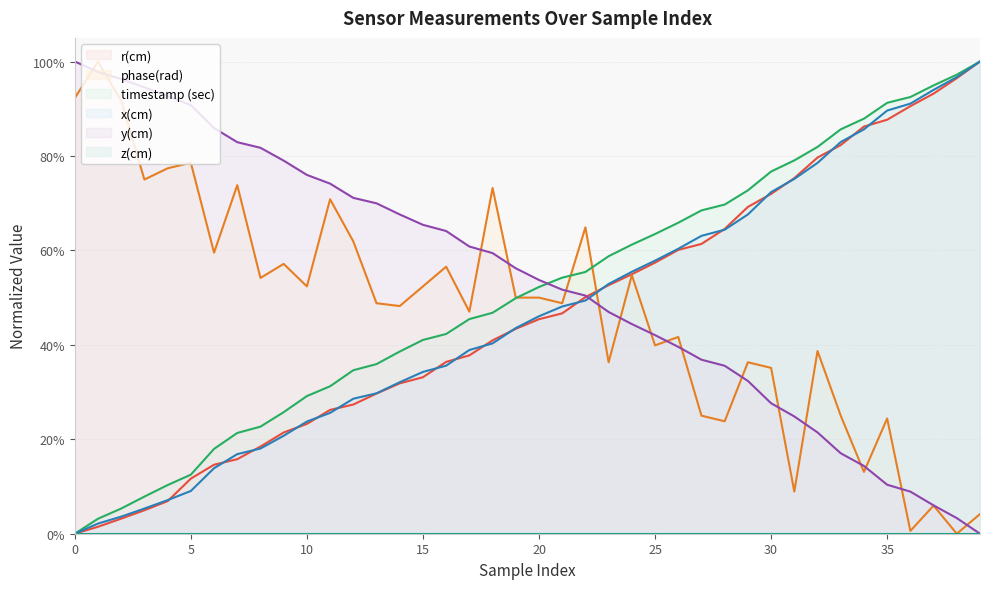

What is the average value of the r(cm) series?

0.5